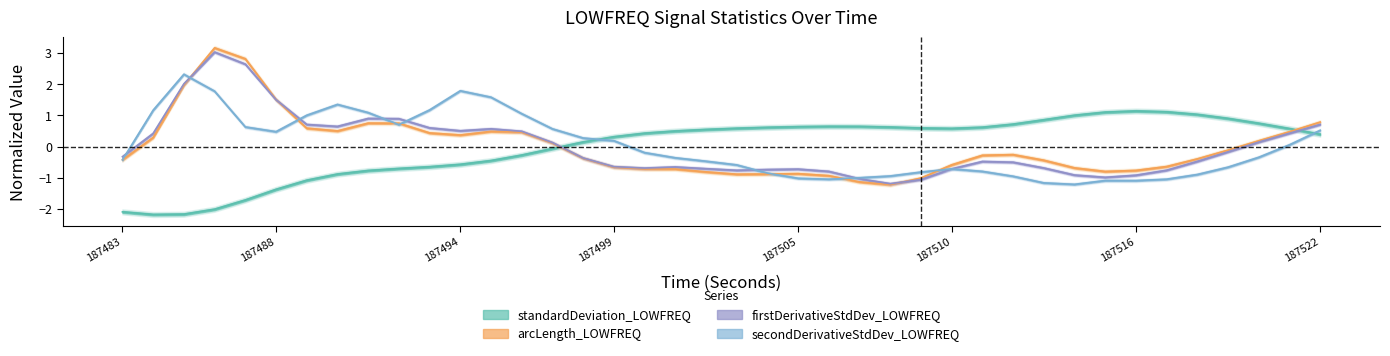

Does the chart display data point markers on the line(s)?

No